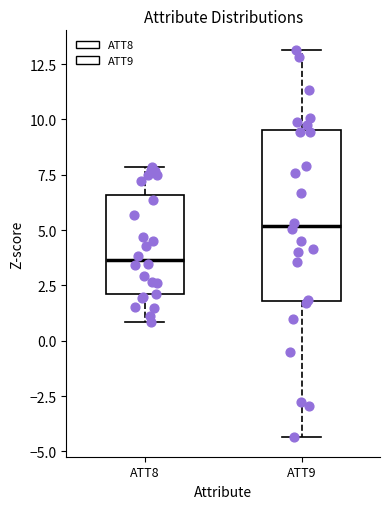

Comparing the boxes themselves (not the whiskers), which one is the tallest?

ATT9